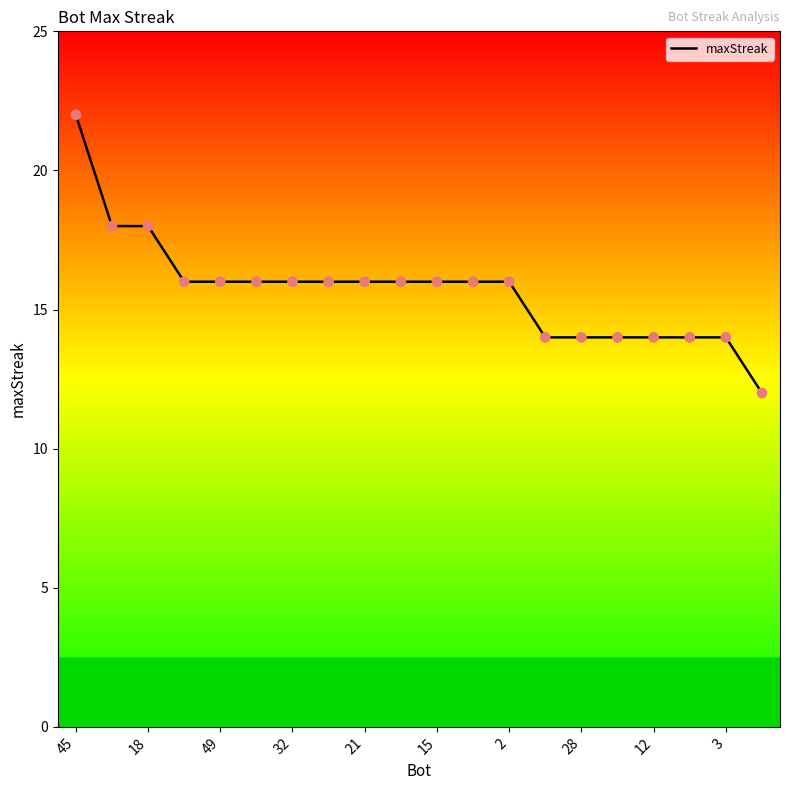

What is the maximum value shown in the chart?

22